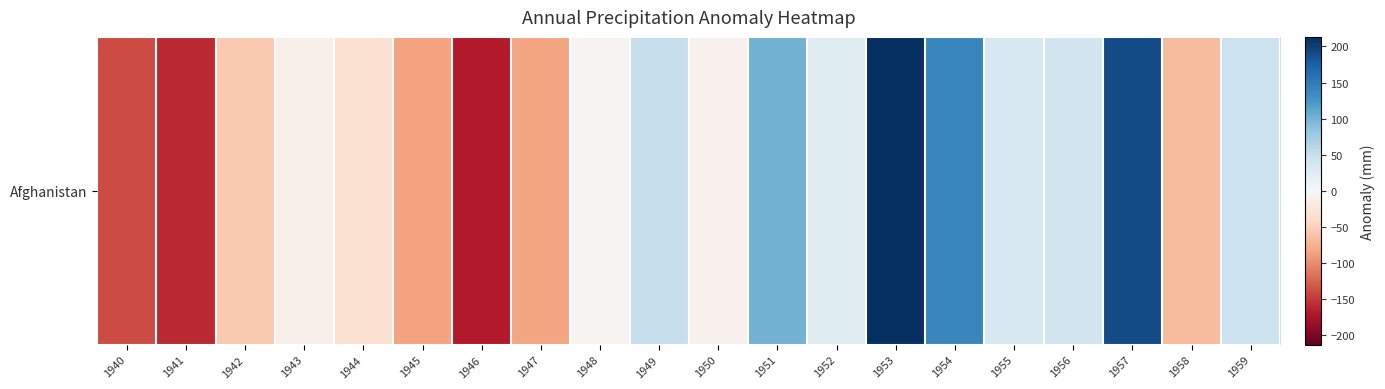

Is it true that the value at 1942 is -56.3?

True